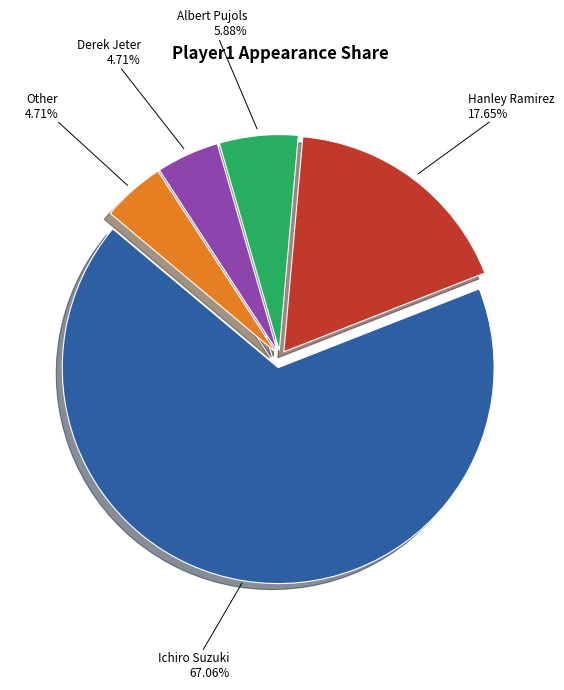

Count the number of slices in the pie.

5